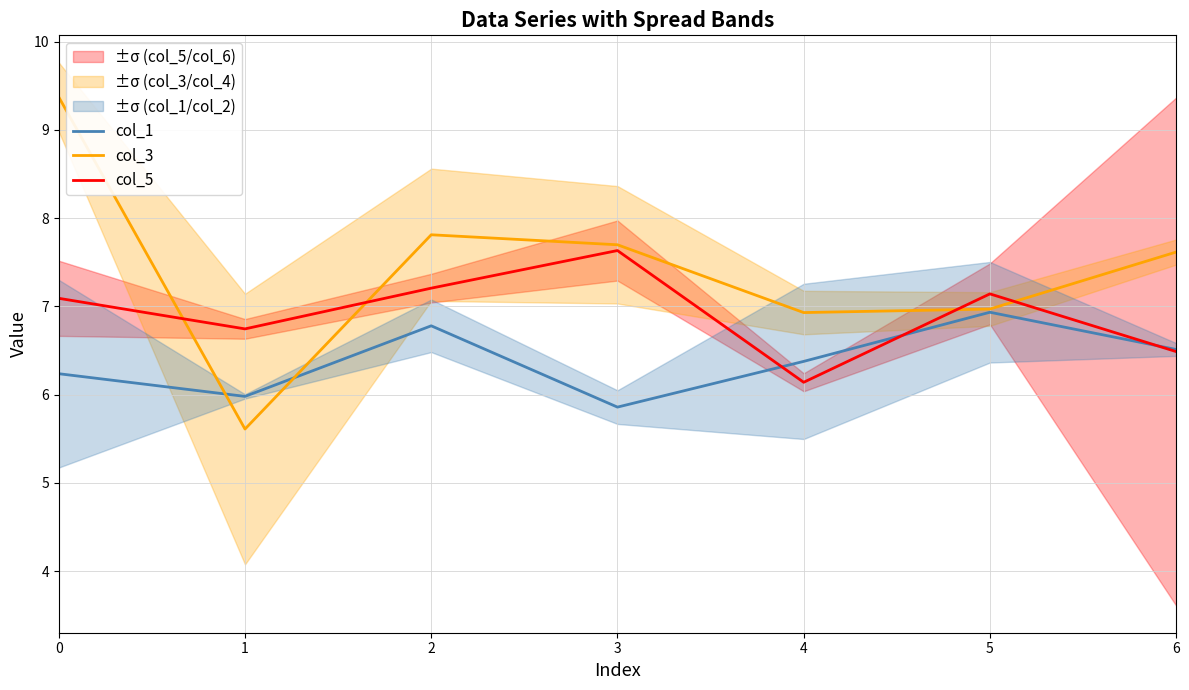

In col_5, how many points are higher than both neighbors (excluding endpoints)?

2